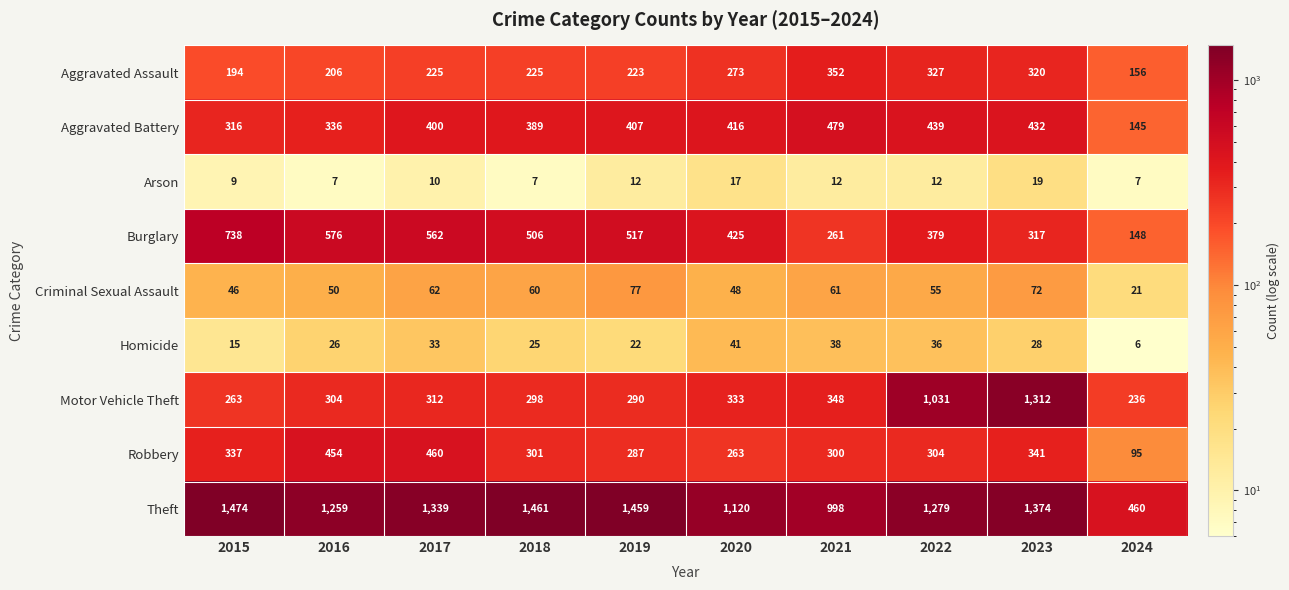

Count the number of categories in the chart.

10